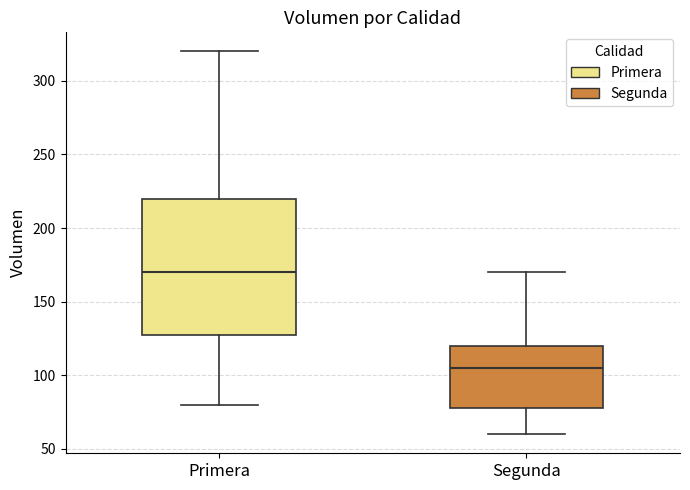

Reading left to right, read every box against the y-axis: the position of its median line, the range the box covers, and the ends of its whiskers. The values are not printed on the chart, so give them approximately, as read against the axis.

Primera: median 170, box 130 to 220, whiskers 80 to 320
Segunda: median 105, box 80 to 120, whiskers 60 to 170